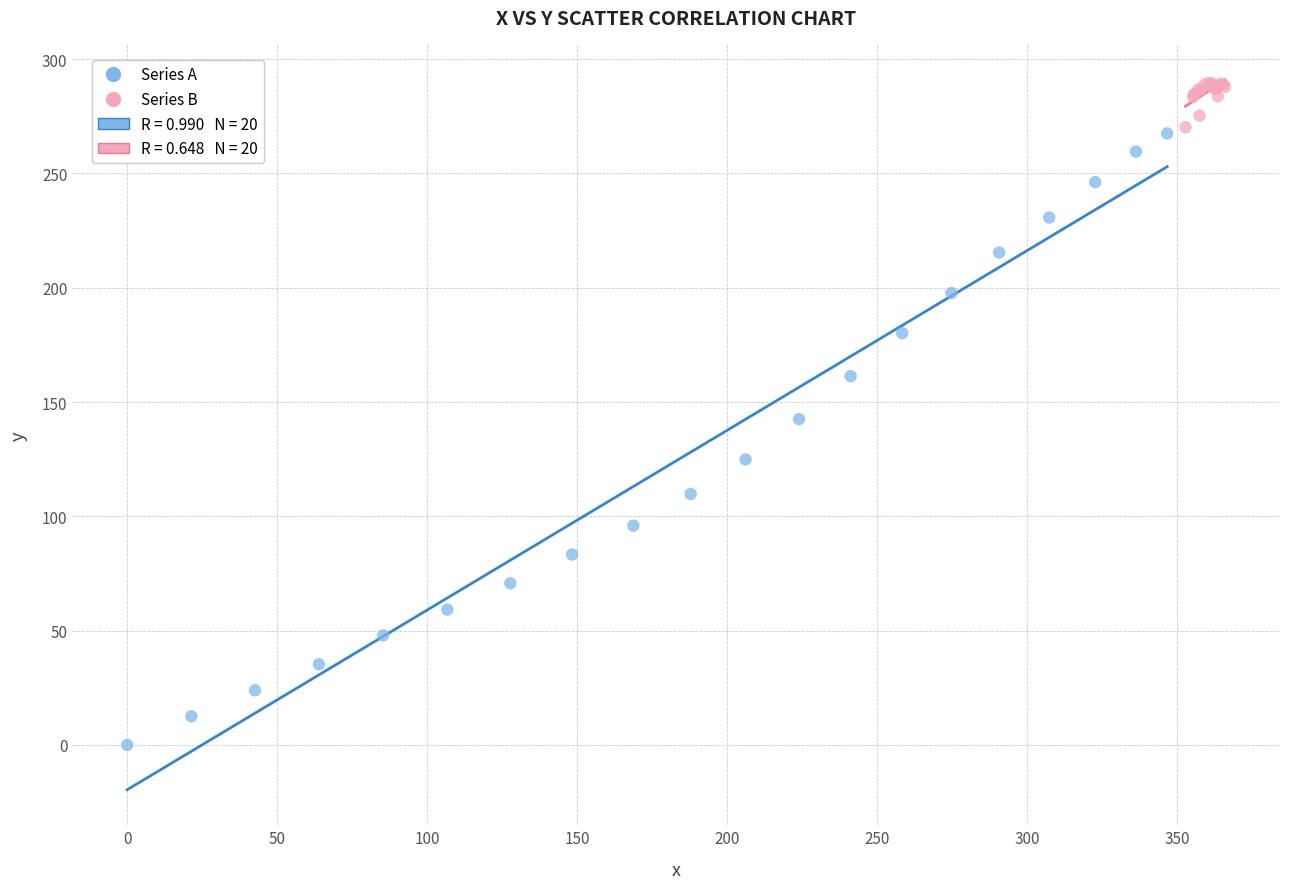

Which series has the largest Y range (max minus min)?

Series A